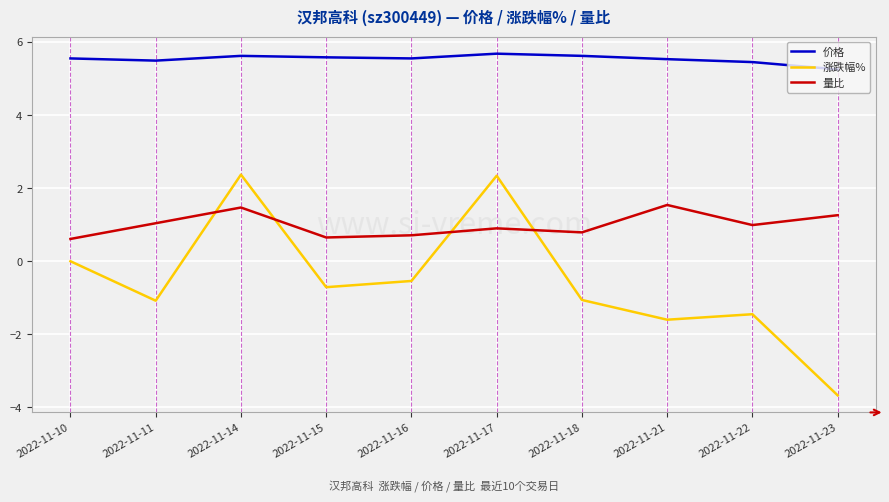

What is the difference between the highest and lowest values at 2022-11-18?

6.7